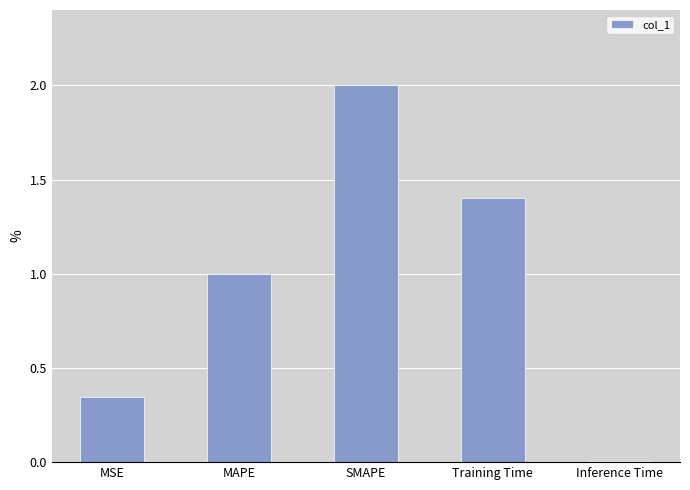

Is it true that the value at Training Time is 1.4?

True